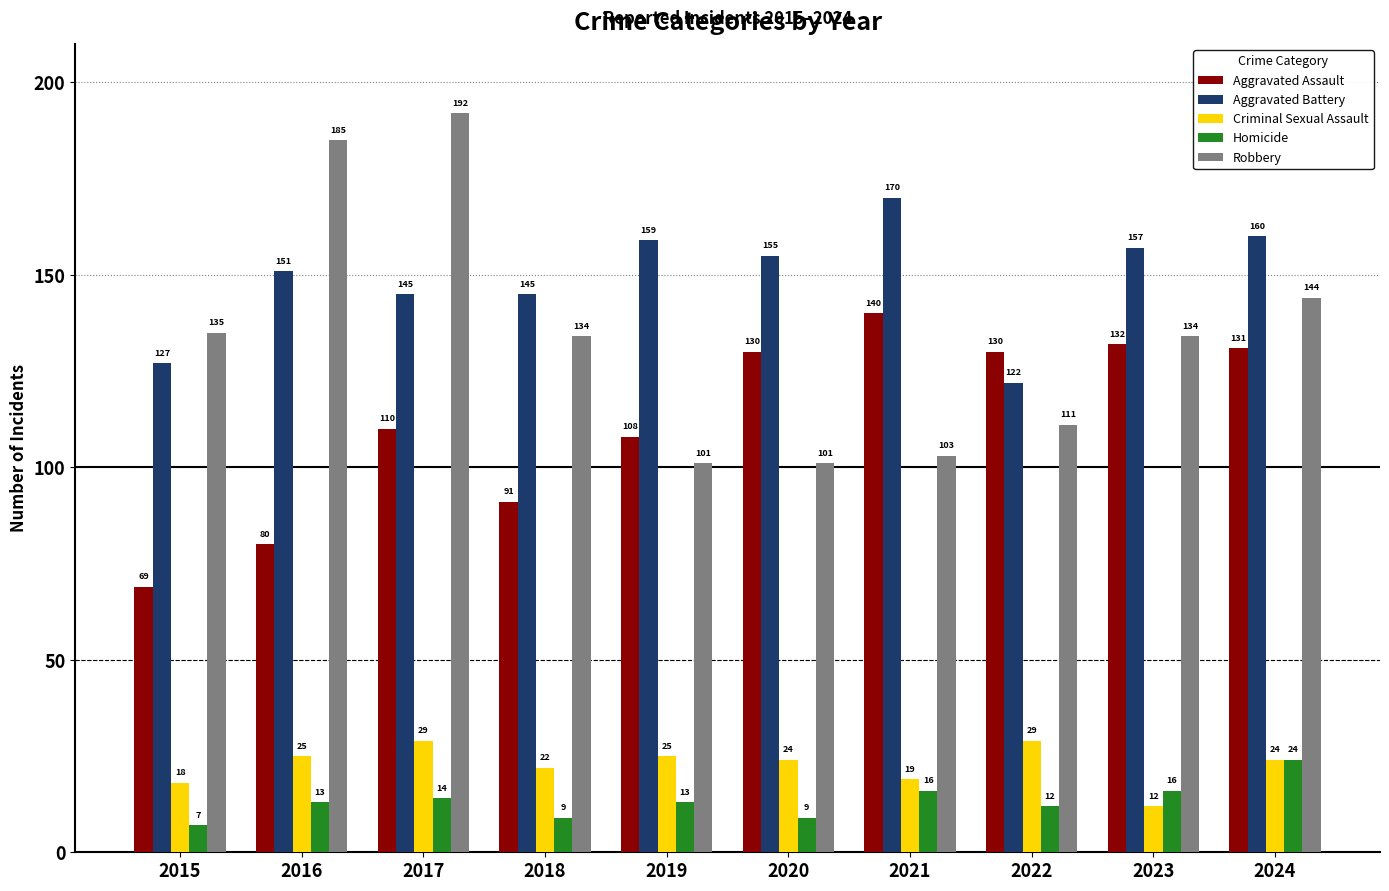

What are all the series names shown in the legend?

Aggravated Assault, Aggravated Battery, Criminal Sexual Assault, Homicide, Robbery